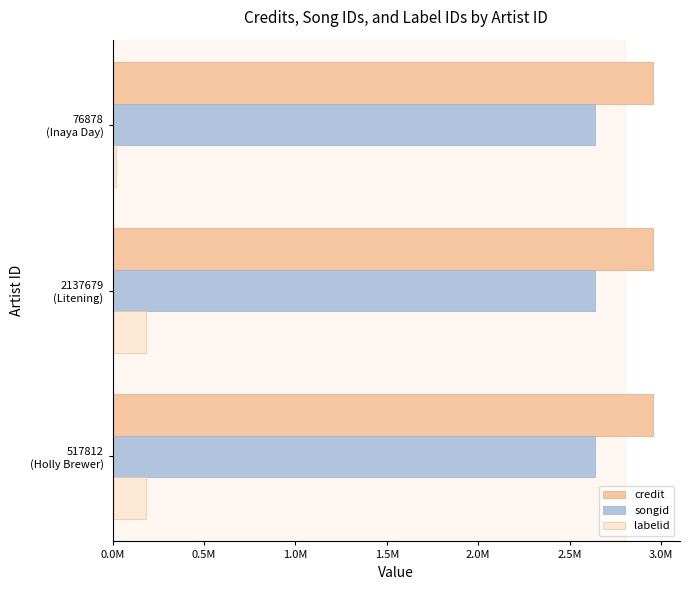

What are all the series names shown in the legend?

credit, songid, labelid